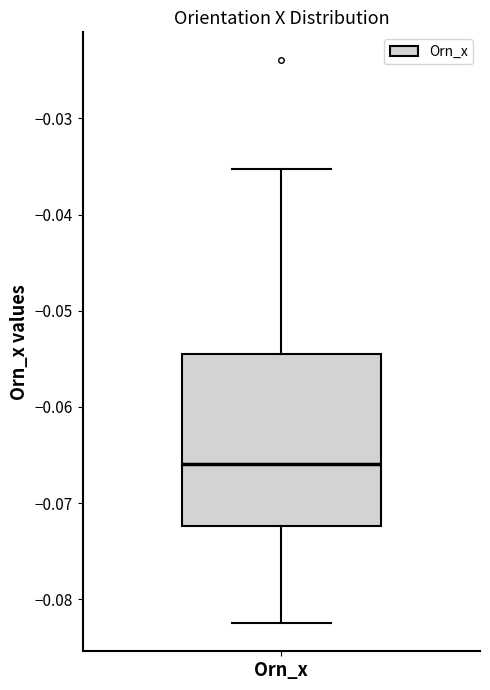

Read this box plot against the y-axis: the position of the median line, the range covered by the box, and the ends of both whiskers. The values are not printed on the chart, so give them approximately, as read against the axis.

median -0.066, box -0.072 to -0.055, whiskers -0.082 to -0.035